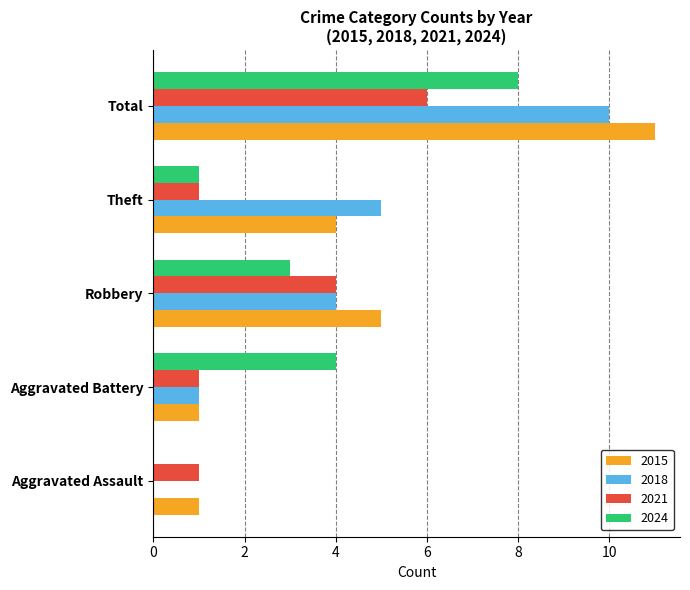

What is the sum of all 2021 values?

13